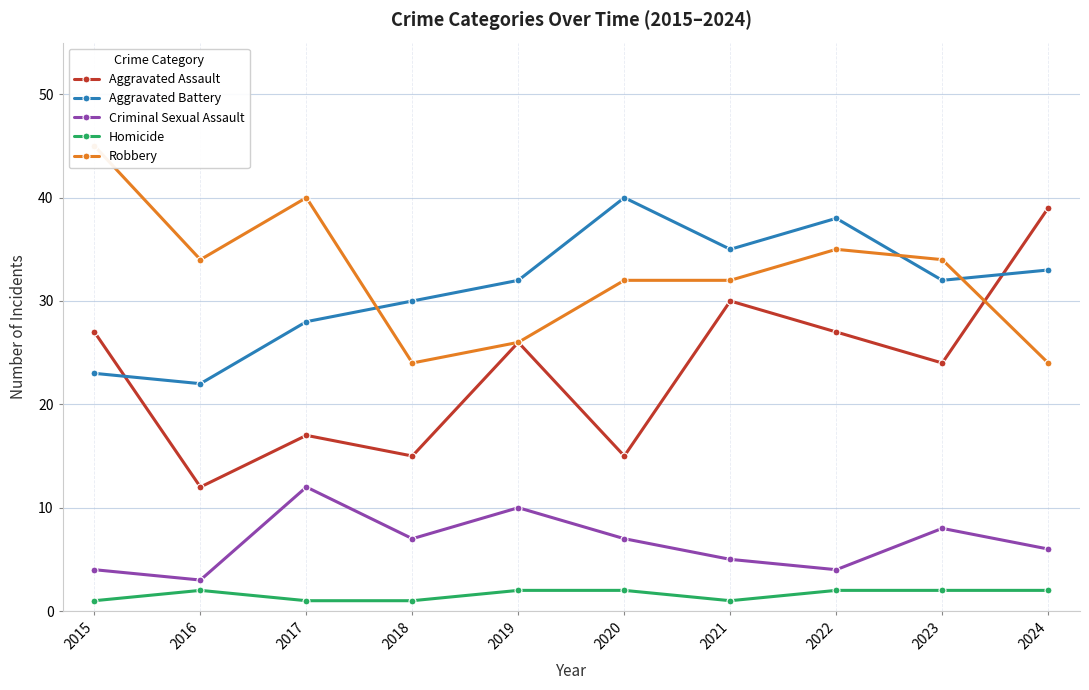

At which category is the sum across all series the highest?

2022